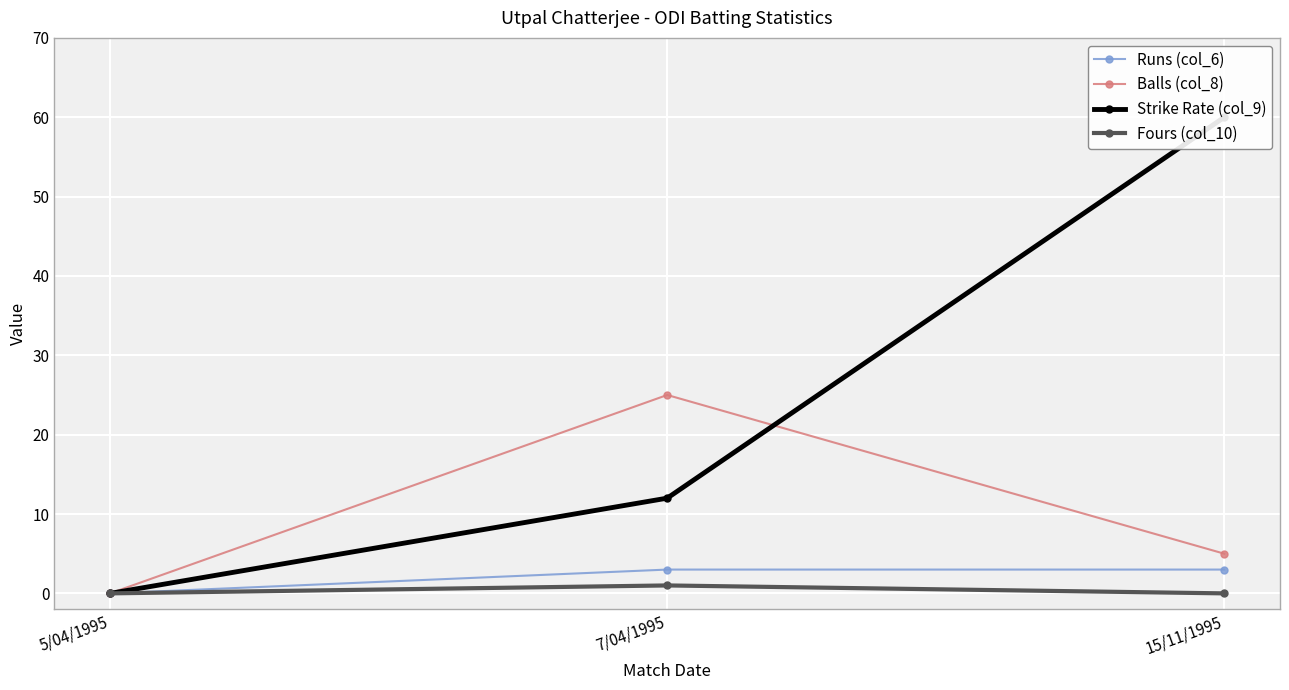

What is the label of the 1st point from the left?

5/04/1995